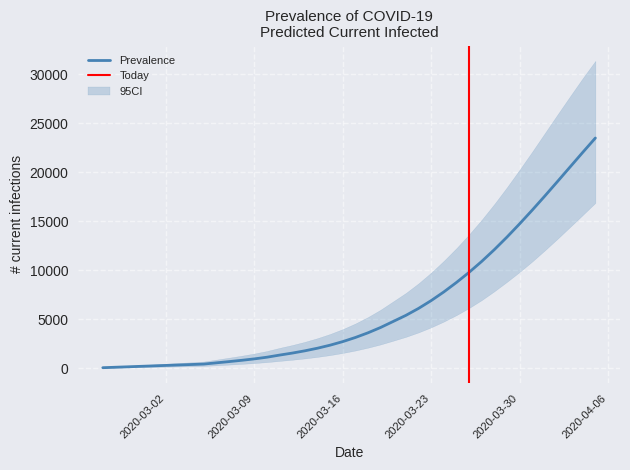

What is the value of the predicted_current_infected_lower point at the 20th from the left?

1550